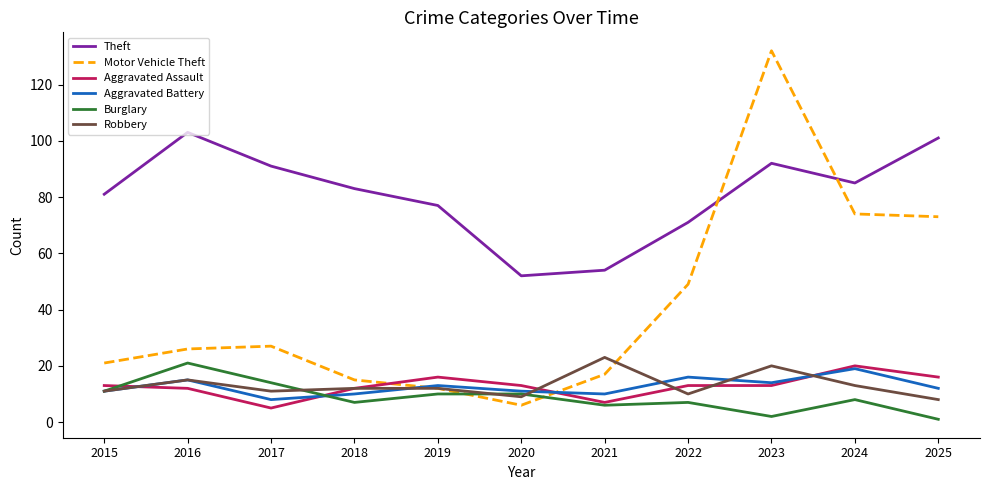

What is the average value of the Motor Vehicle Theft series?

41